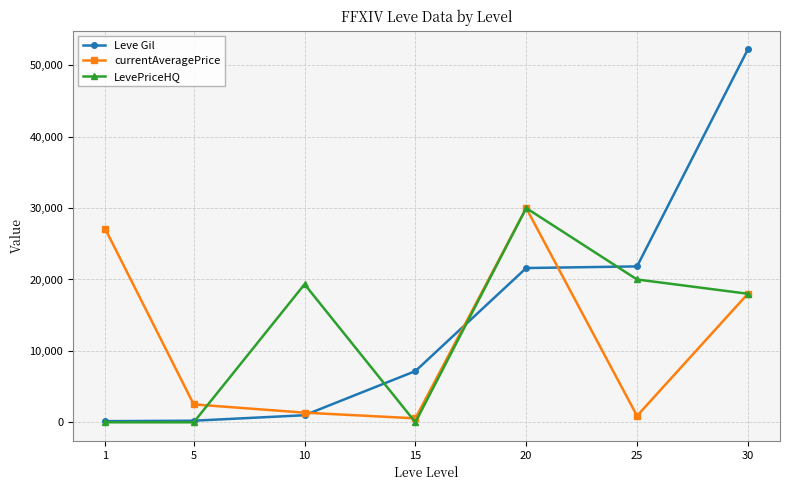

Is it true that LevePriceHQ equals -19333 at 5?

False